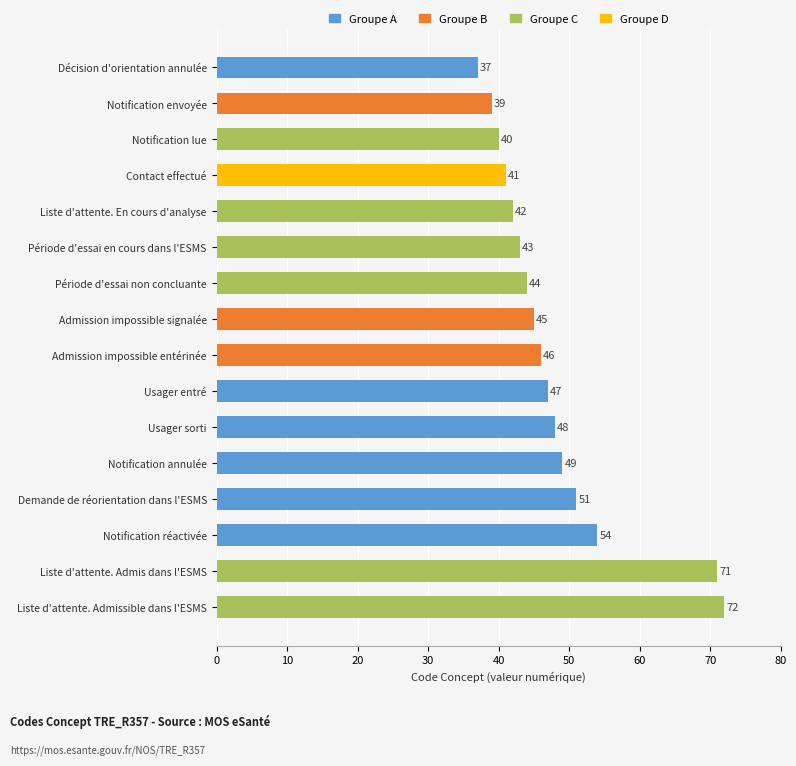

How many bars are there in total?

16